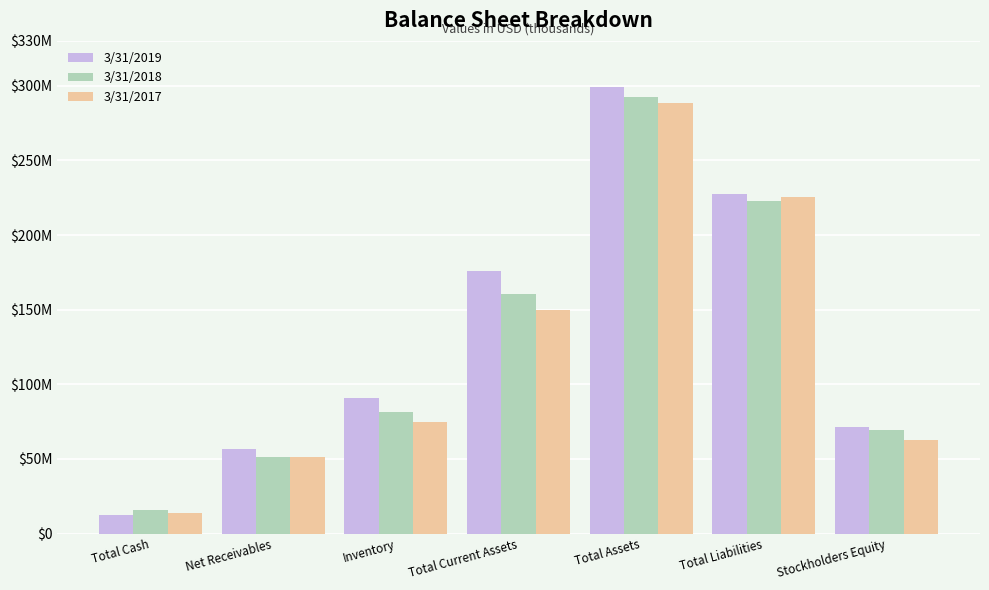

Does the chart contain any negative values?

No